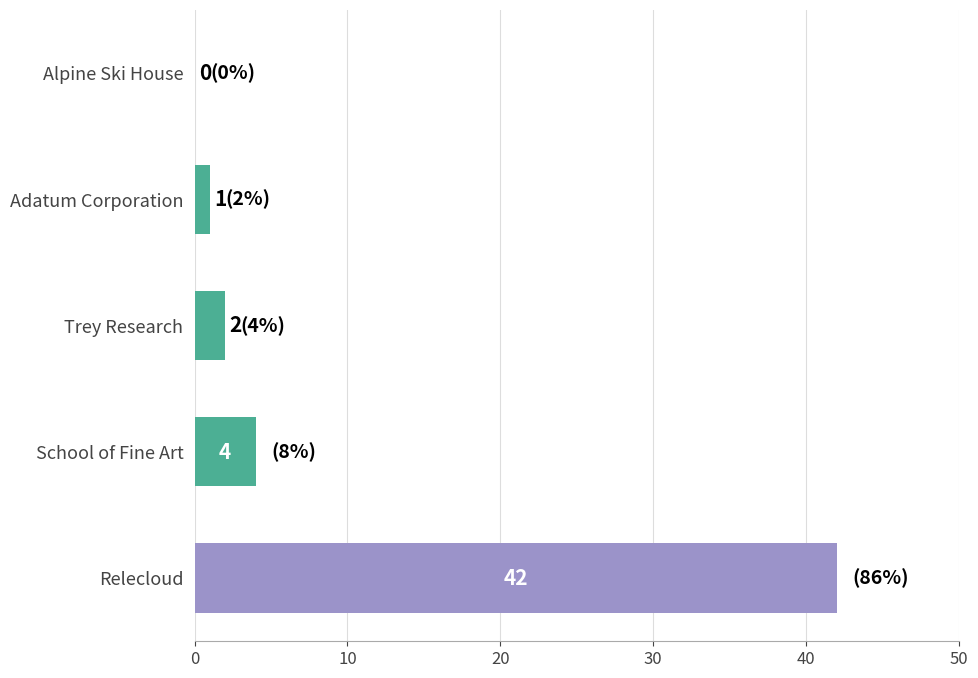

Reading bottom to top, transcribe all the data shown in this chart.

Relecloud=42	School of Fine Art=4	Trey Research=2	Adatum Corporation=1	Alpine Ski House=0